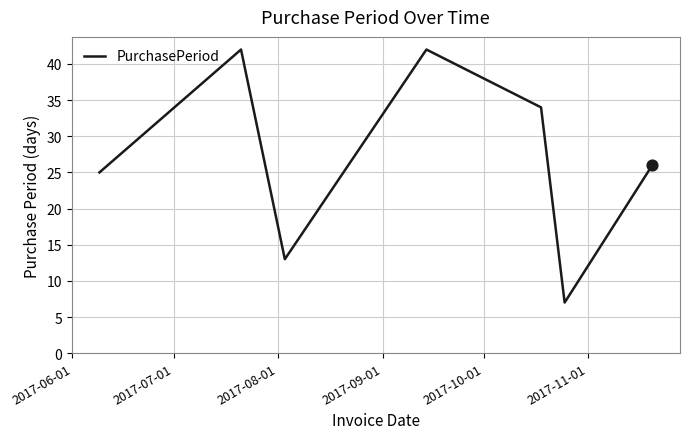

True or false: the data has more than 2 interior local peaks.

False